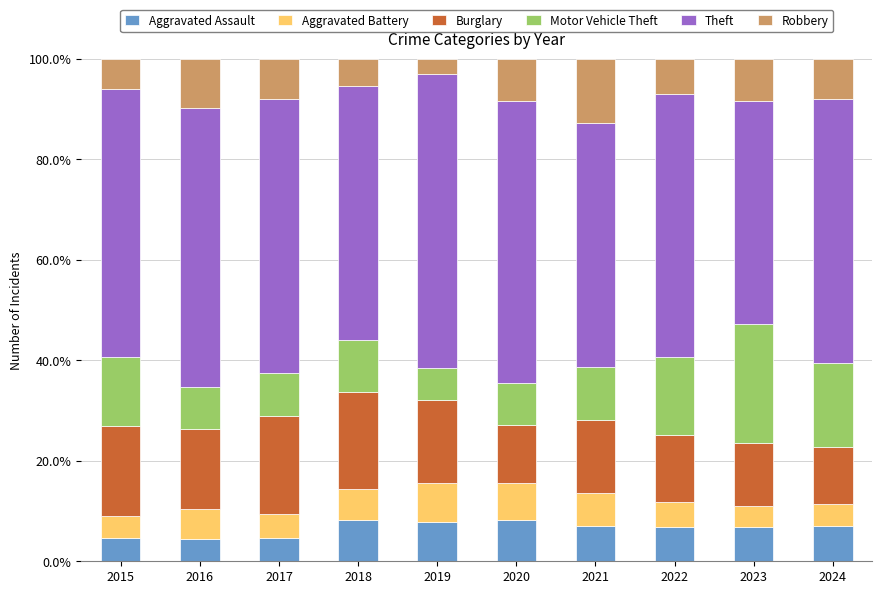

What is the sum of all Aggravated Assault values?

65.7